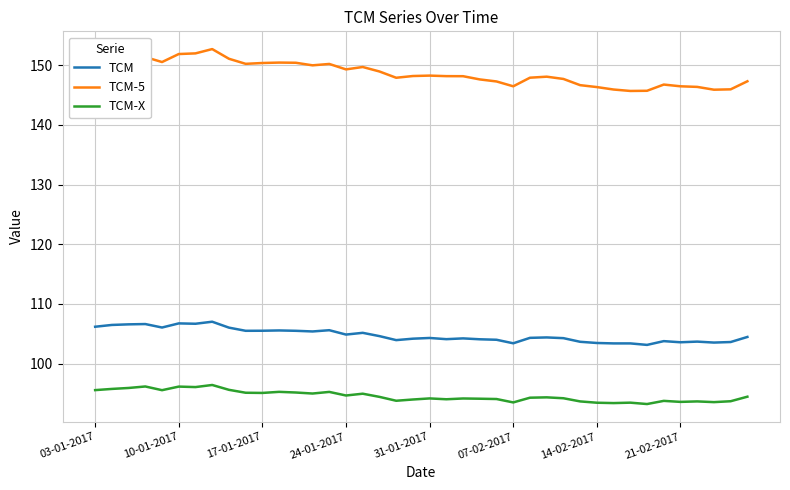

Which series has the largest total across all categories?

TCM-5